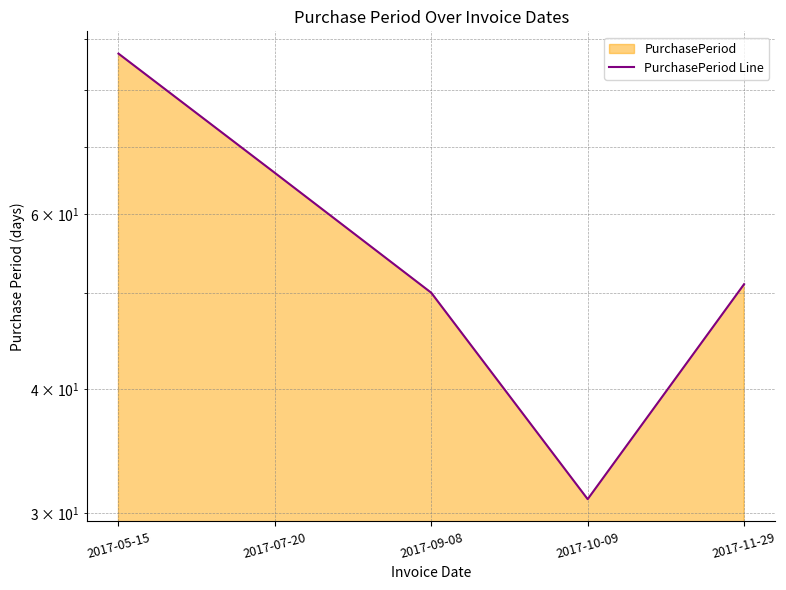

What is the change in value from 2017-05-15 to 2017-07-20?

-21